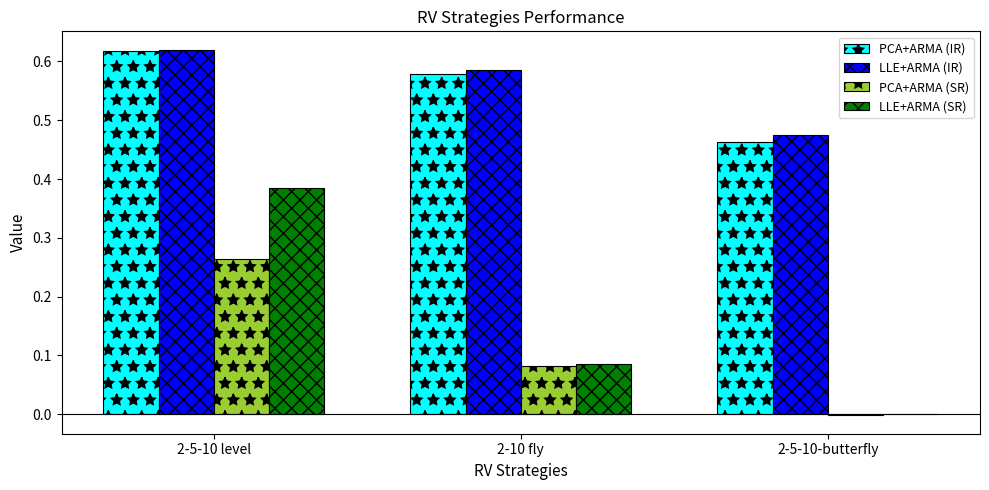

How many data points in LLE+ARMA (SR) are above 0?

2